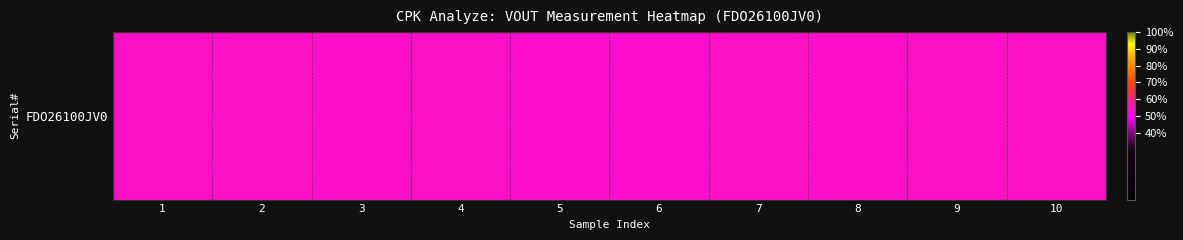

What is the sum of the values at 2 and 5?

1.1